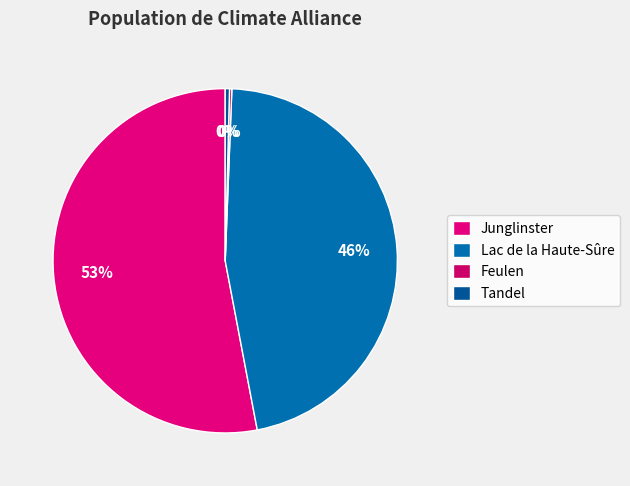

What is the ratio of the value at Feulen to the value at Tandel?

0.5